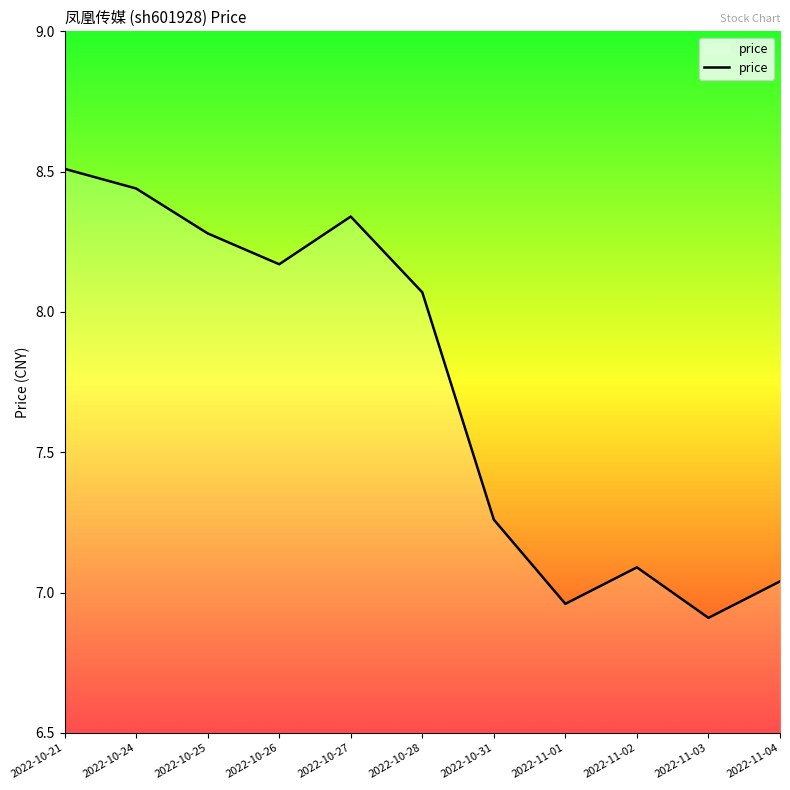

What is the difference between the values at 2022-11-04 and 2022-10-25?

1.2